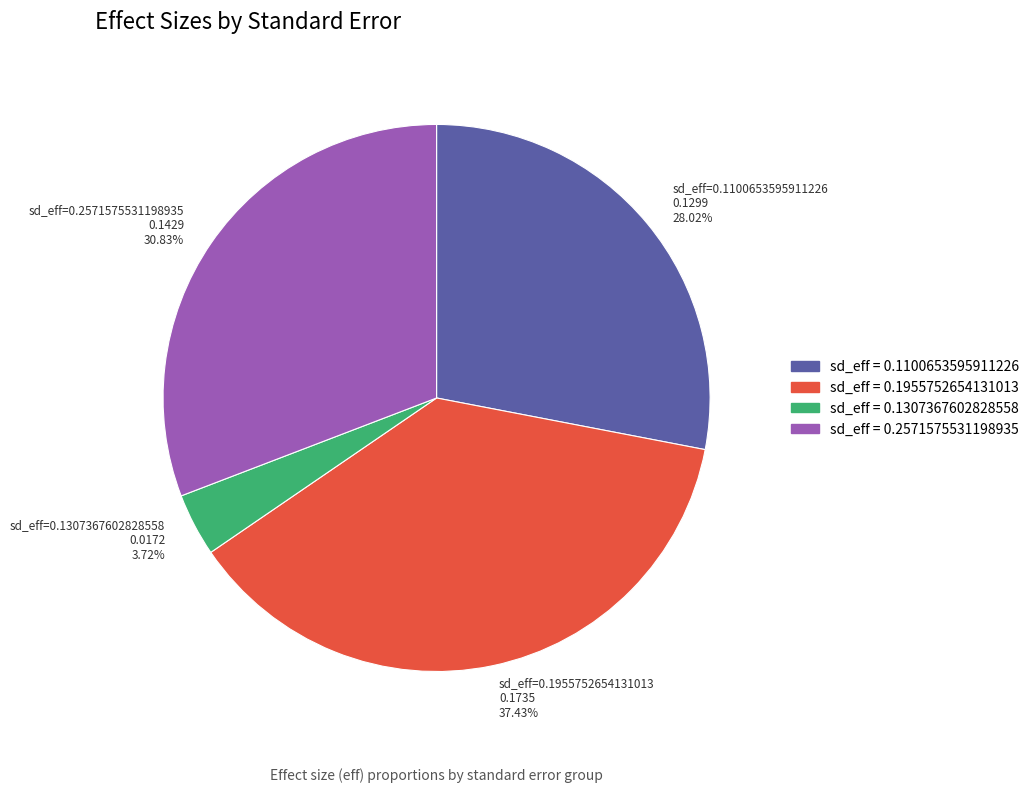

Which slice is the largest?

sd_eff=0.1955752654131013 0.1735 37.43%